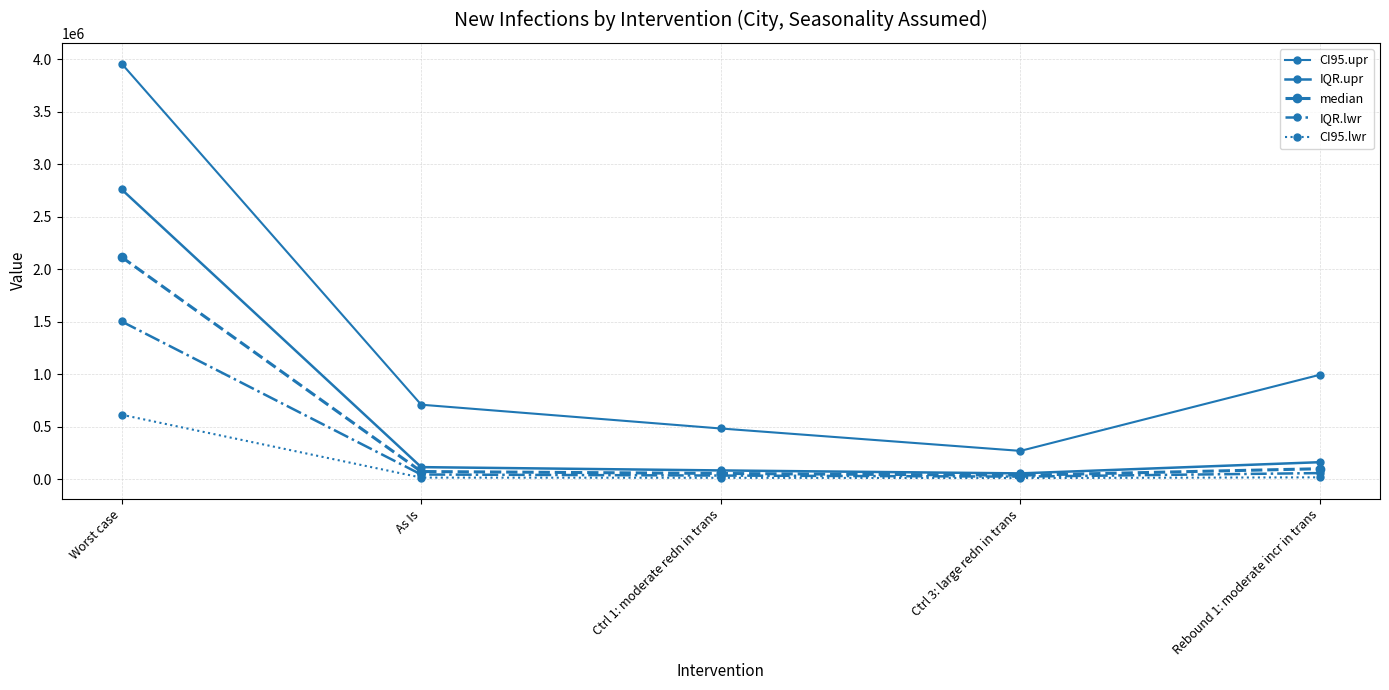

What is the total value across all series at Rebound 1: moderate incr in trans?

1335090